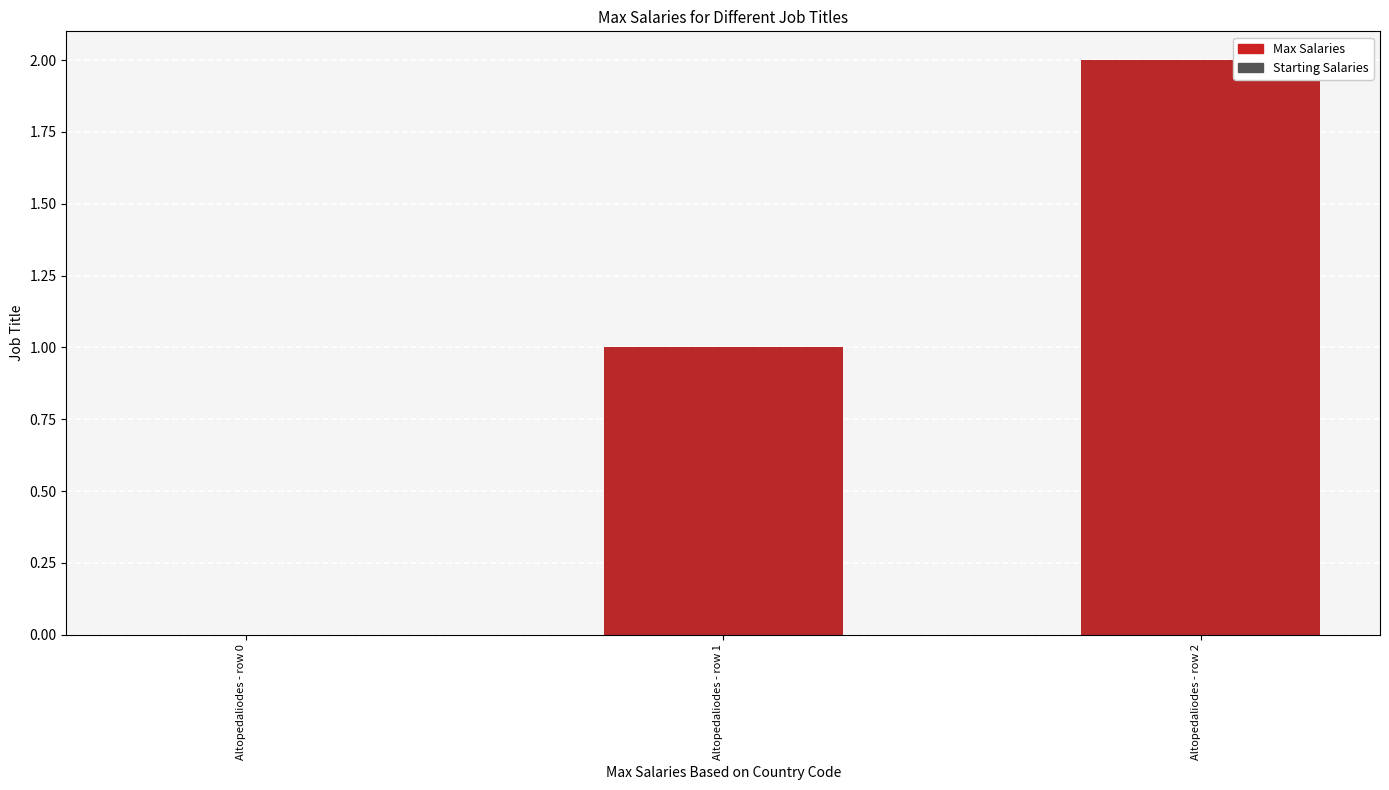

Count the Starting Salaries values in the range 0 to 2.

3